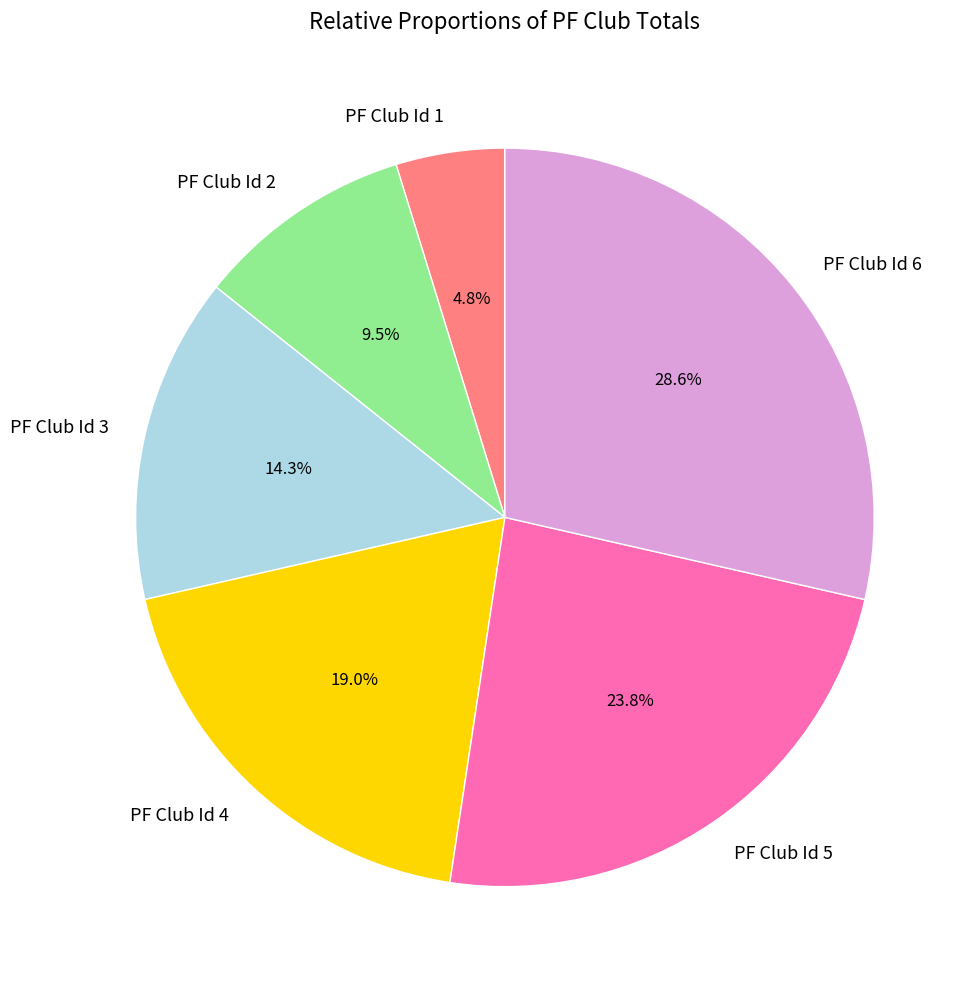

Approximately how many times larger is the value at PF Club Id 6 compared to PF Club Id 2?

3.0